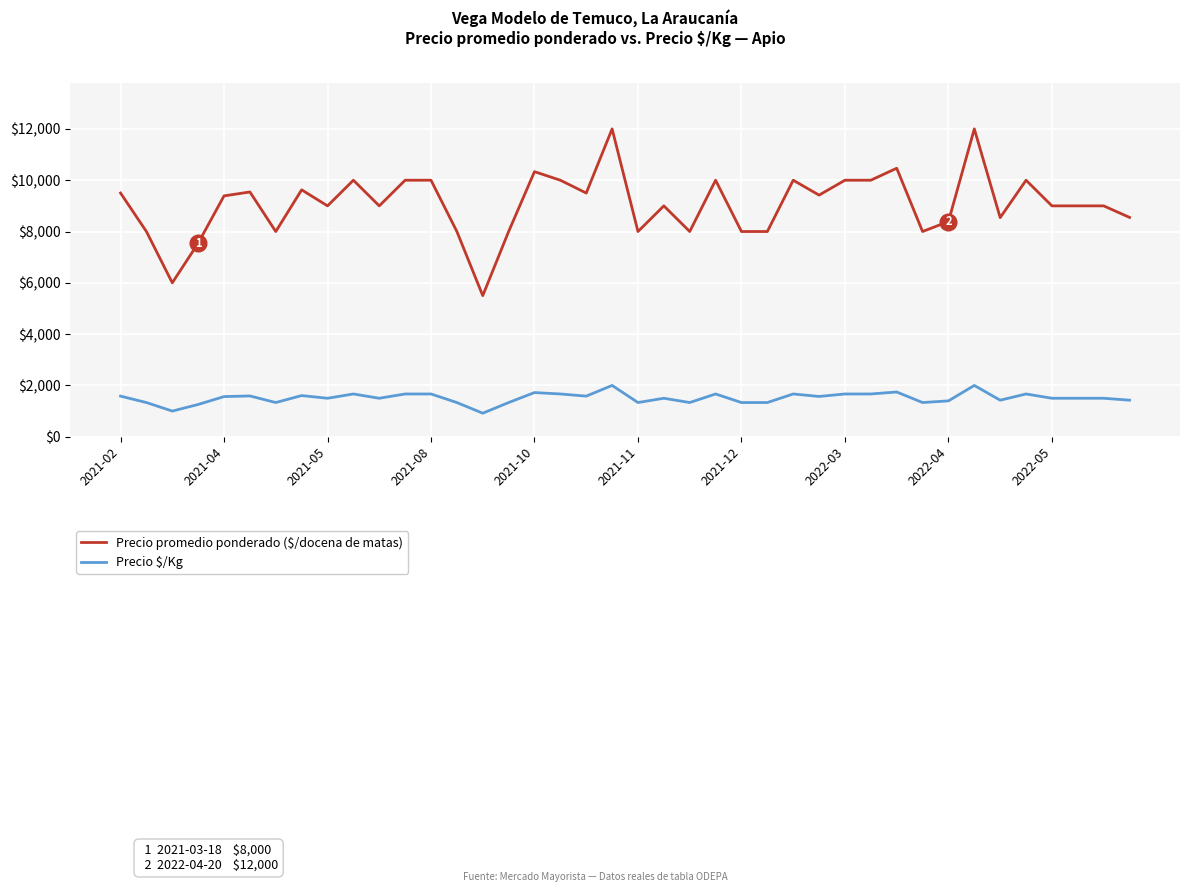

What is the smallest value displayed?

917